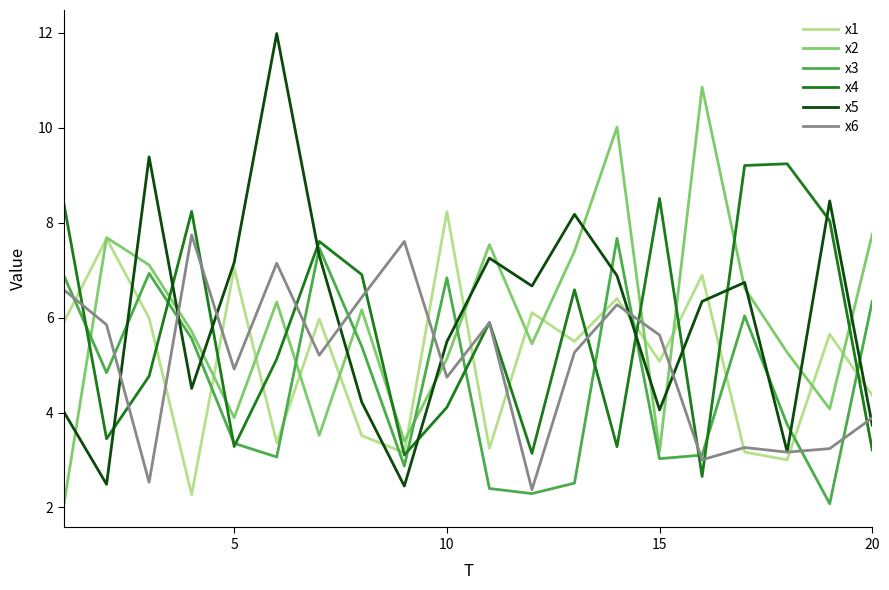

In x4, how many points are lower than both neighbors (excluding endpoints)?

6